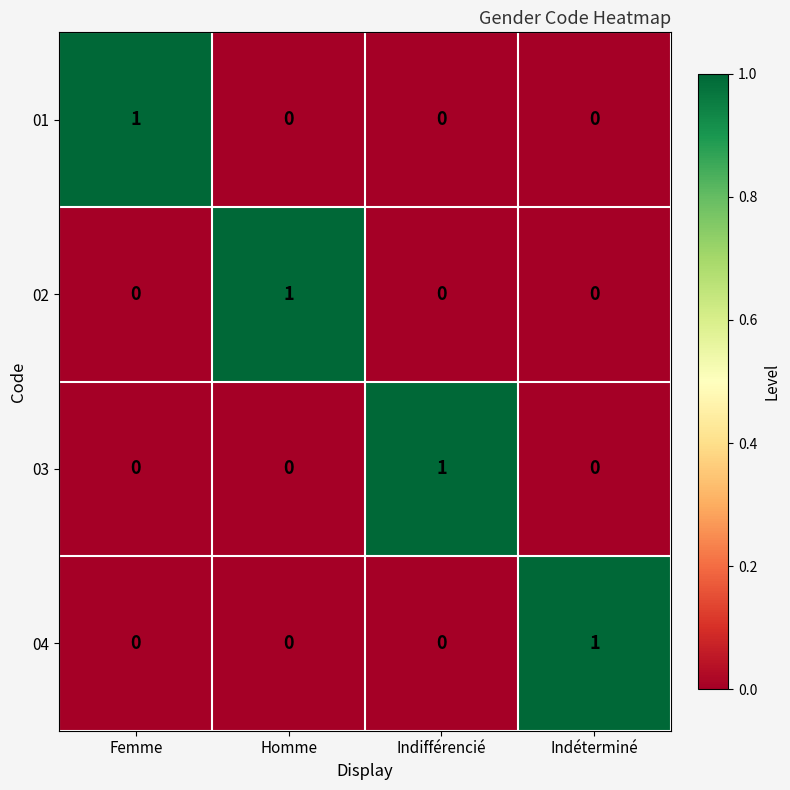

The value of 02 at Homme is 1. True or false?

True